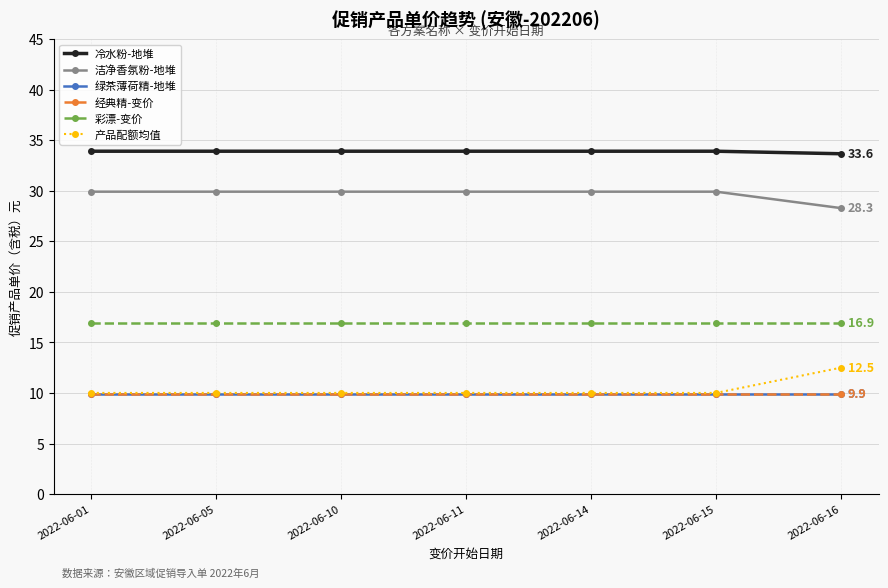

Which series has the largest range (max minus min)?

产品配额均值